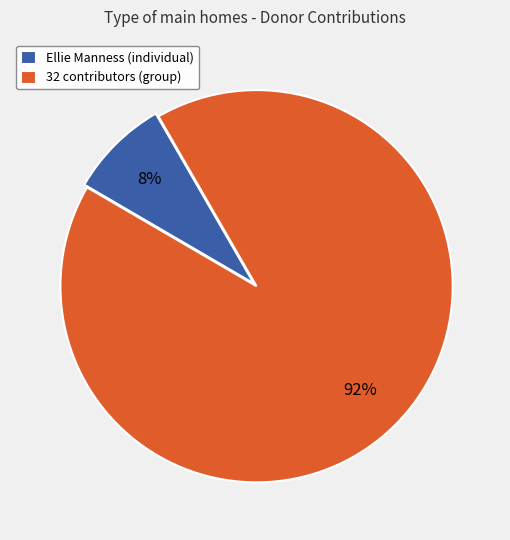

The Ellie Manness slice represents 21% of the pie. True or false?

False